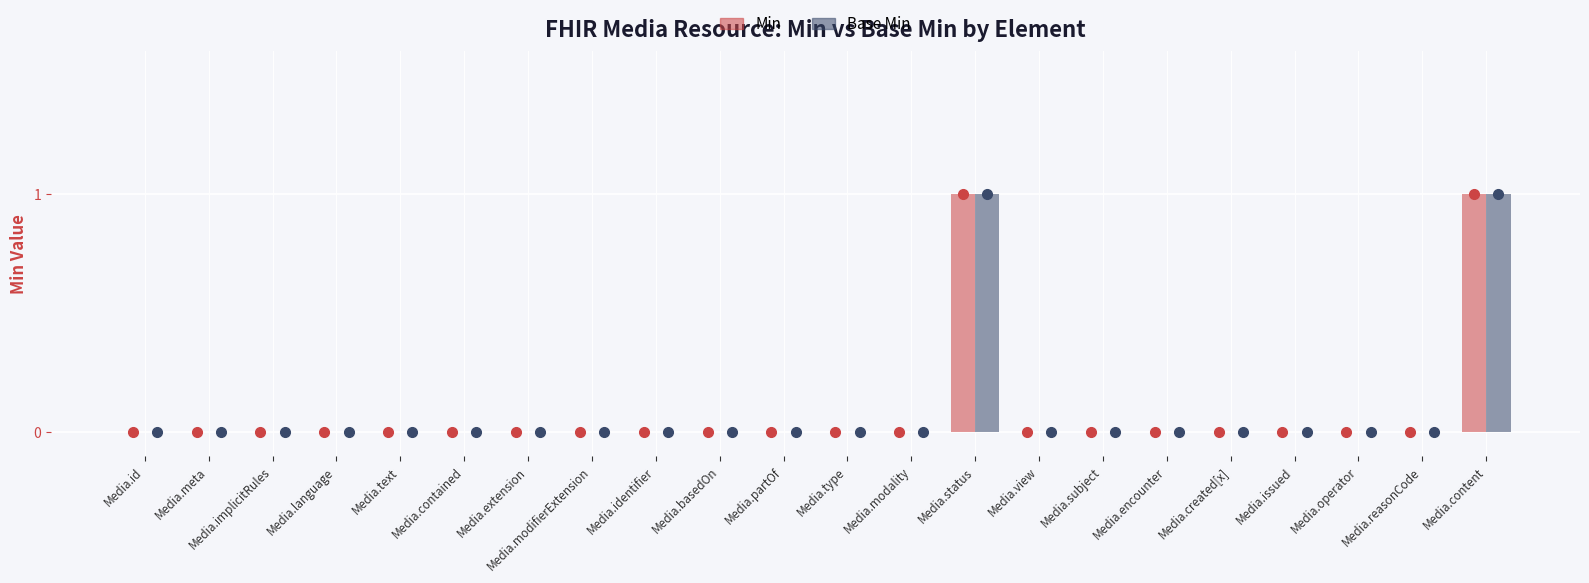

The Min series shows 0 at Media.content. True or false?

False